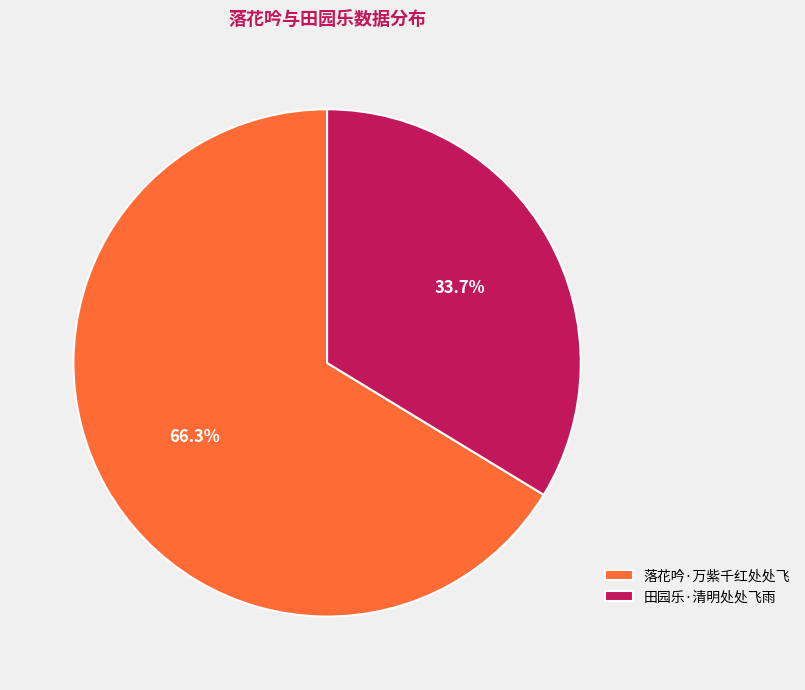

To the nearest percent, what is the average slice percentage?

50%